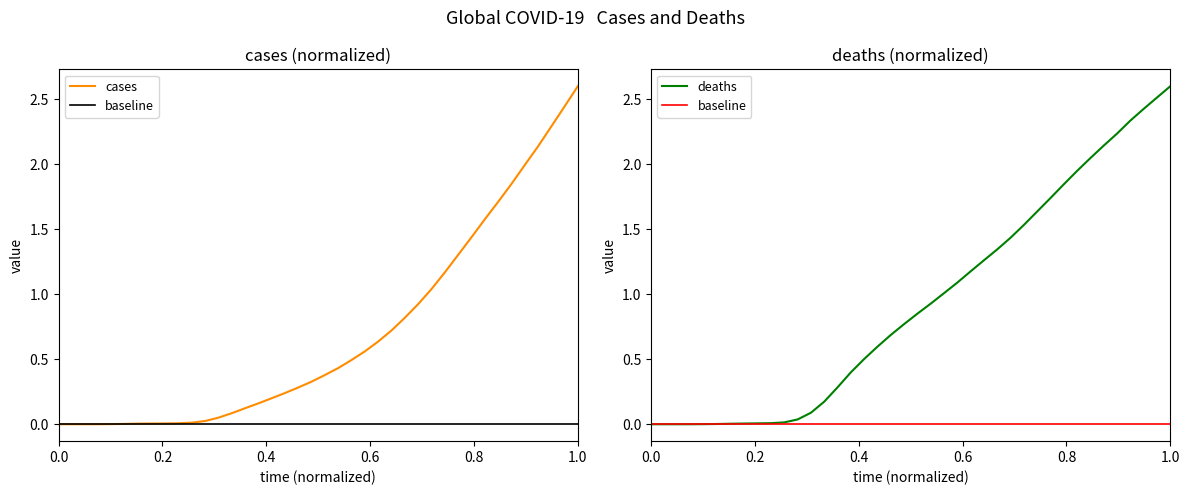

What is the maximum value for cases?

2.6